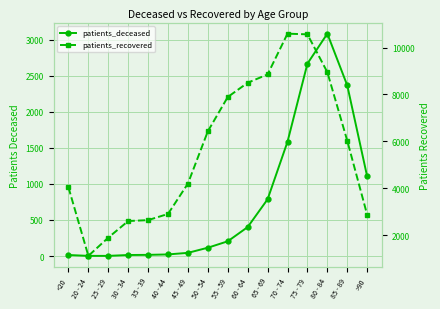

Which series has the largest total across all categories?

patients_recovered